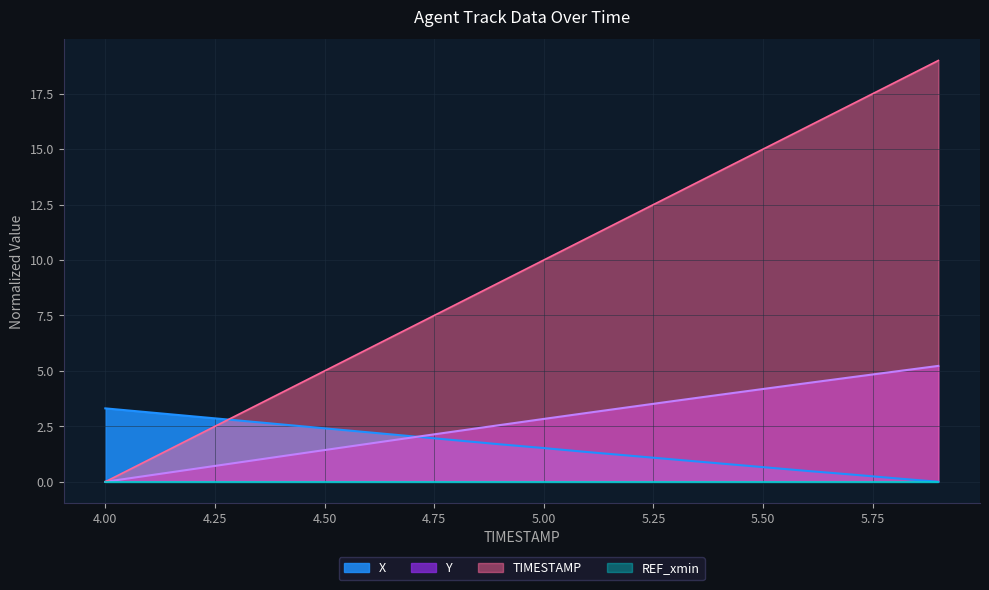

What is the difference between the highest and lowest values at 5.3?

12.0